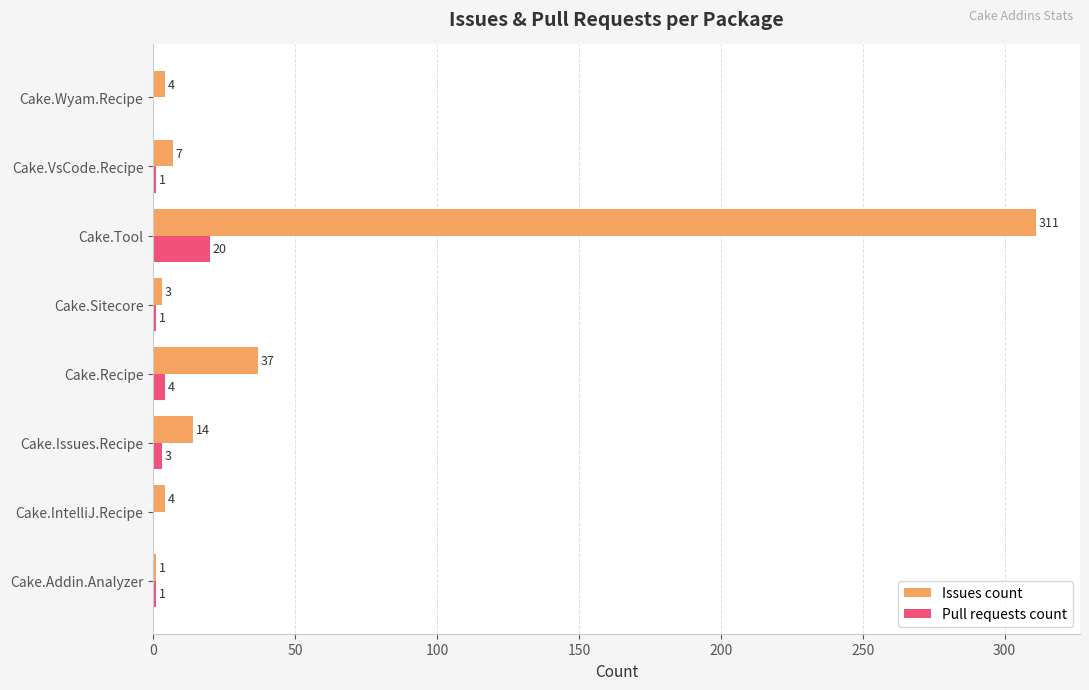

How many values in Pull requests count are above zero?

6